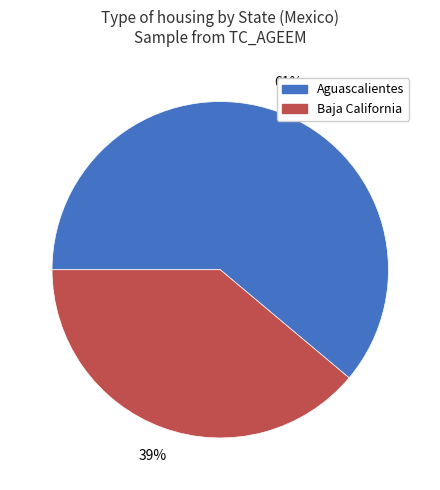

Approximately how many times larger is the value at Aguascalientes compared to Baja California?

1.6